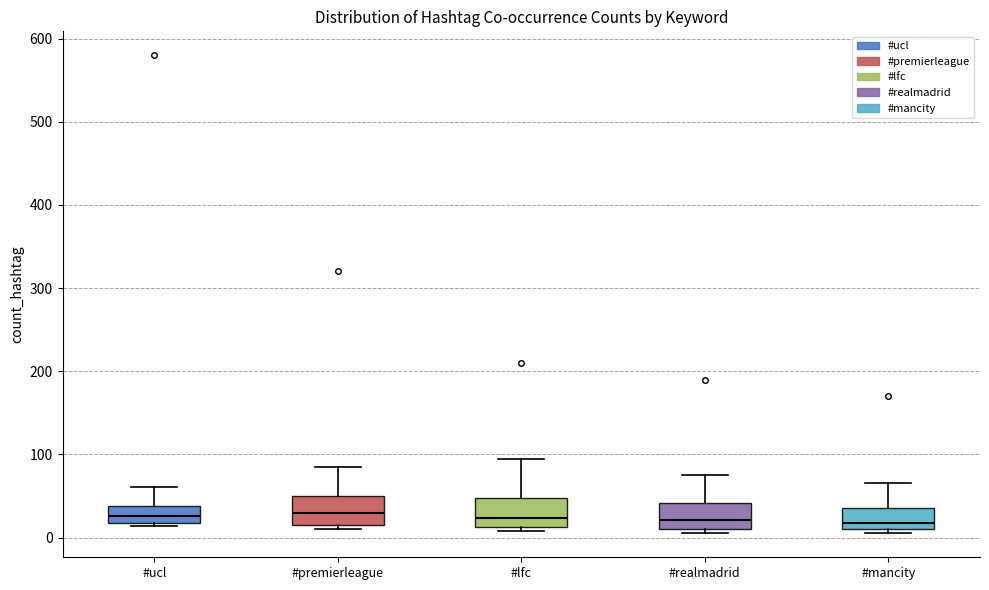

Where does the median line of the box for #ucl sit on the y-axis? The values are not printed on the chart, so give them approximately, as read against the axis.

30